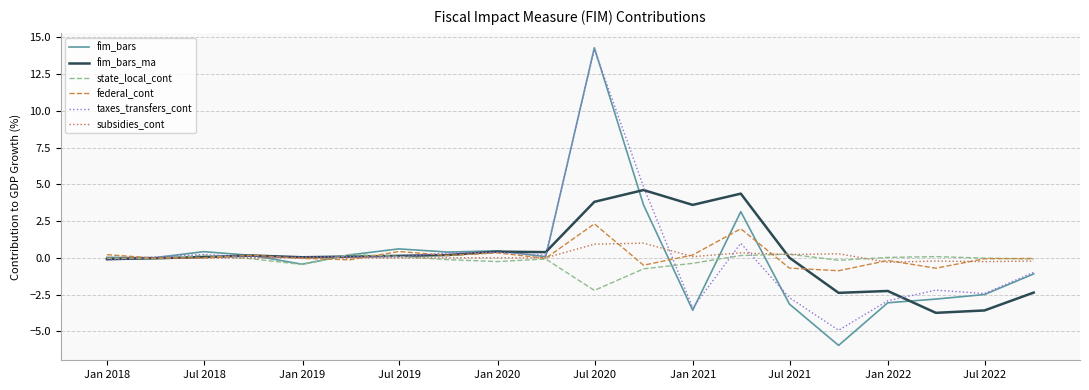

What is the greatest value displayed?

14.3